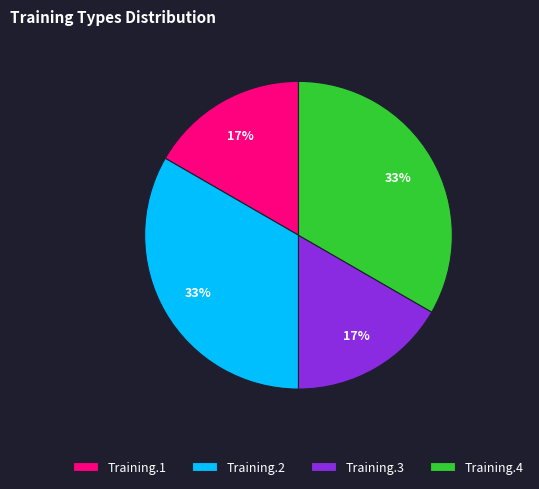

To the nearest percent, what is the combined percentage of Training.1 and Training.4?

50%